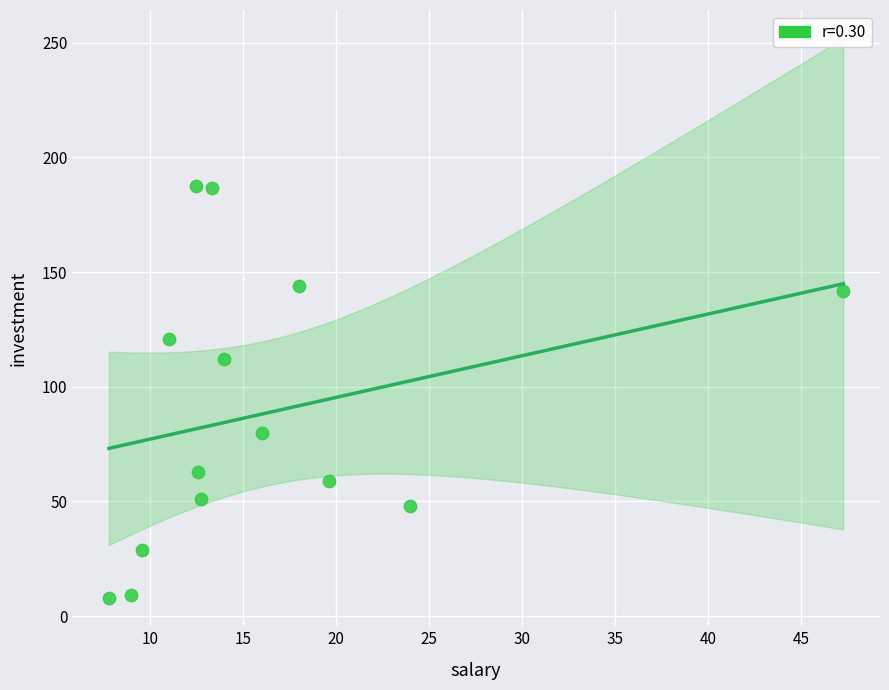

What is the range of X values (max minus min)?

39.5